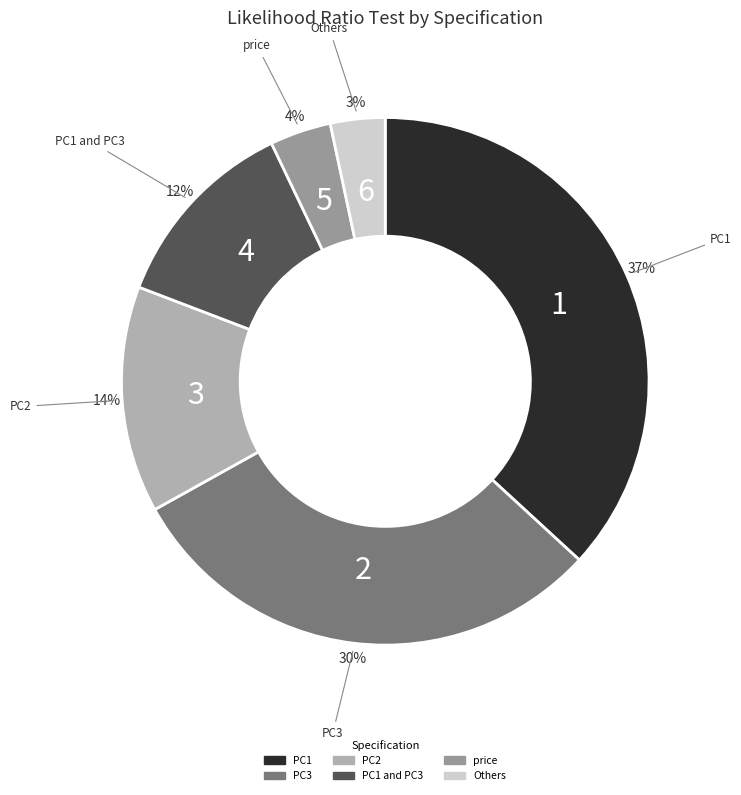

To the nearest percent, what is the average slice percentage?

17%